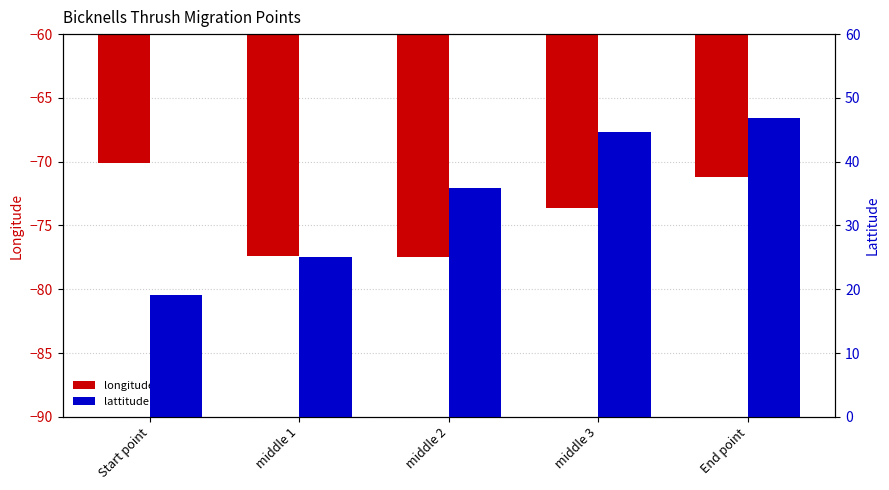

Where is lattitude nearest to the value 32?

middle 2